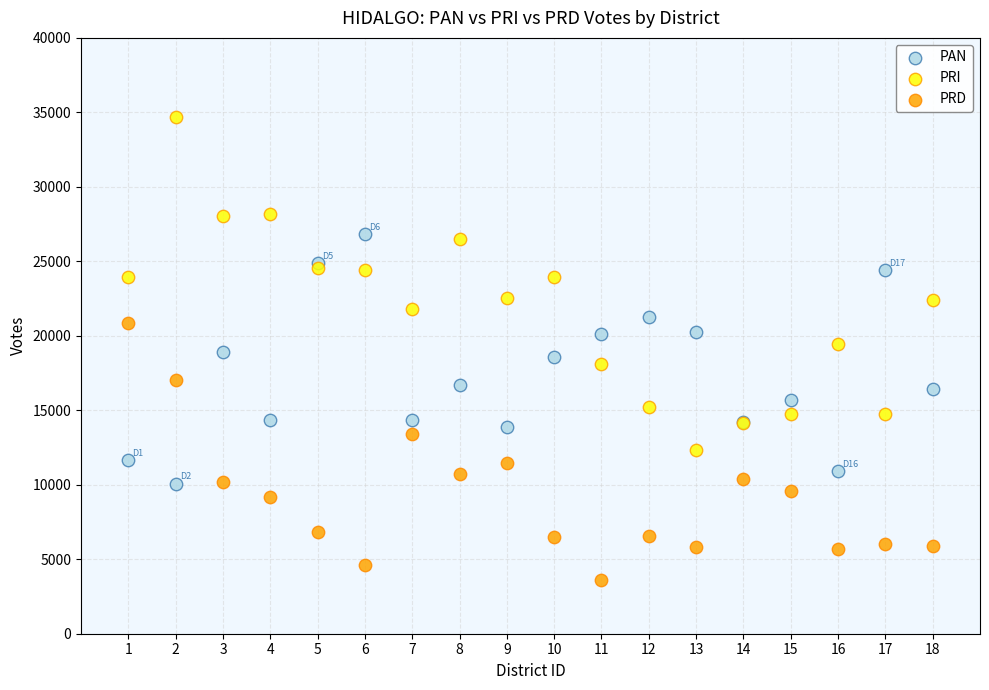

Which series reaches the minimum Y coordinate?

PRD